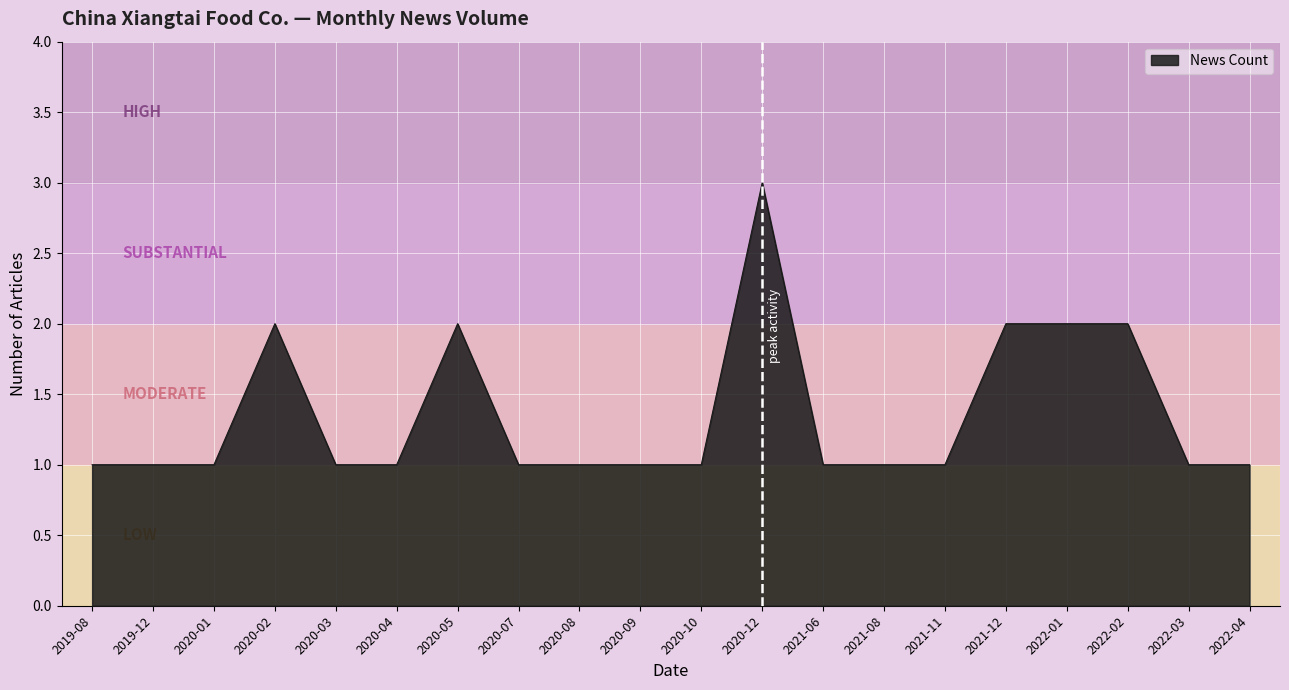

The chart shows a value of 1 at 2020-01. True or false?

True